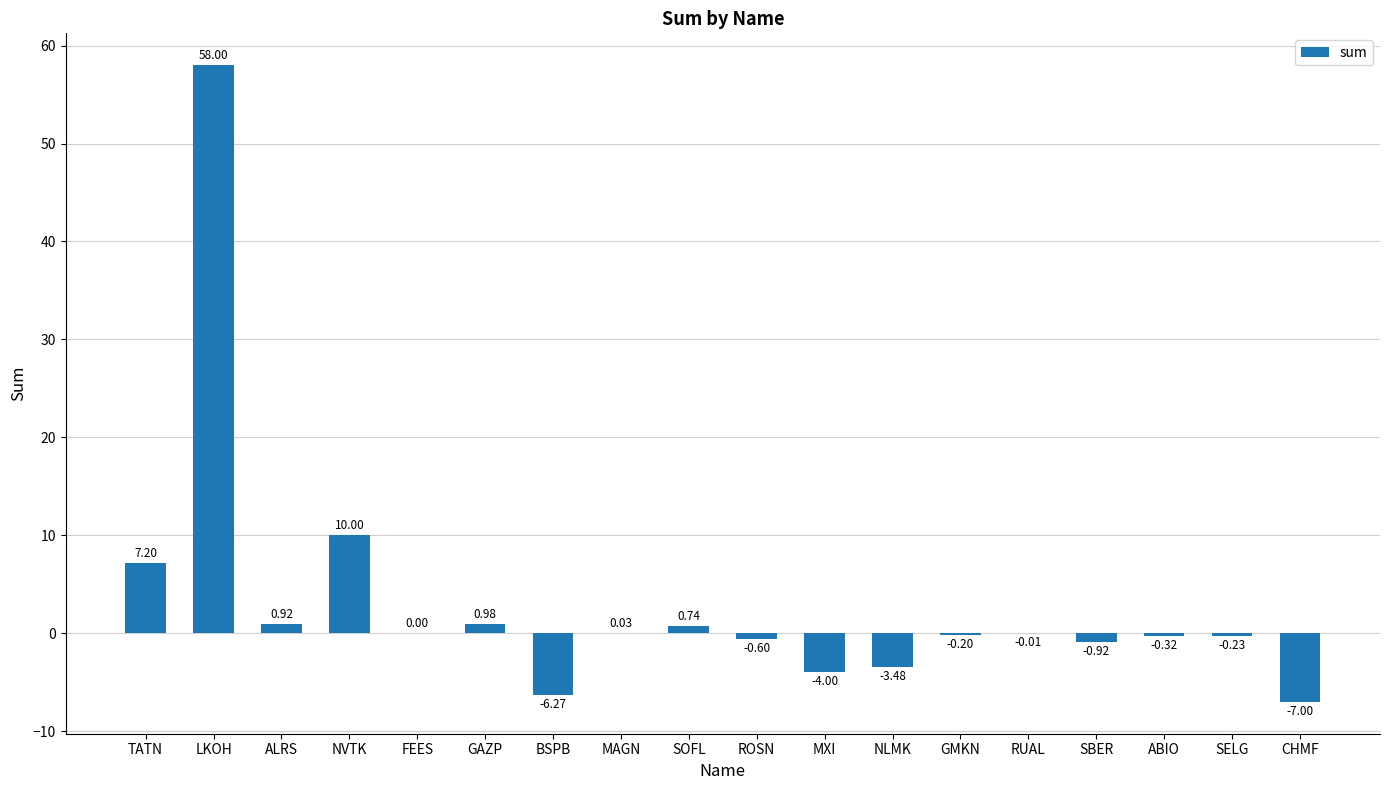

Read the value at BSPB.

-6.3